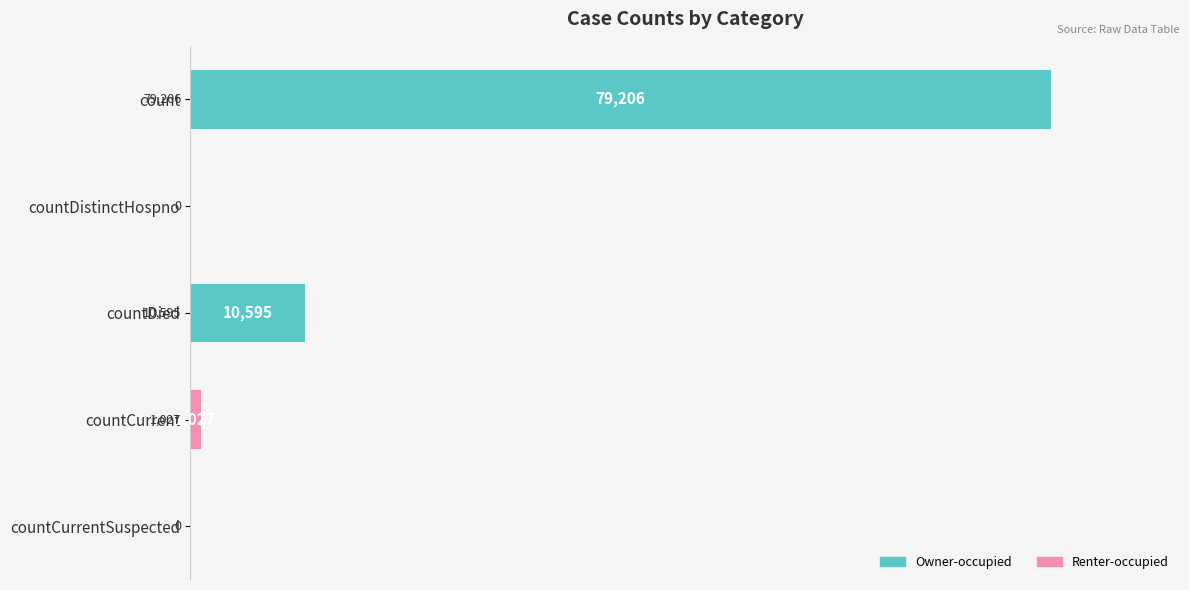

The chart shows a value of 79206 at count. True or false?

True